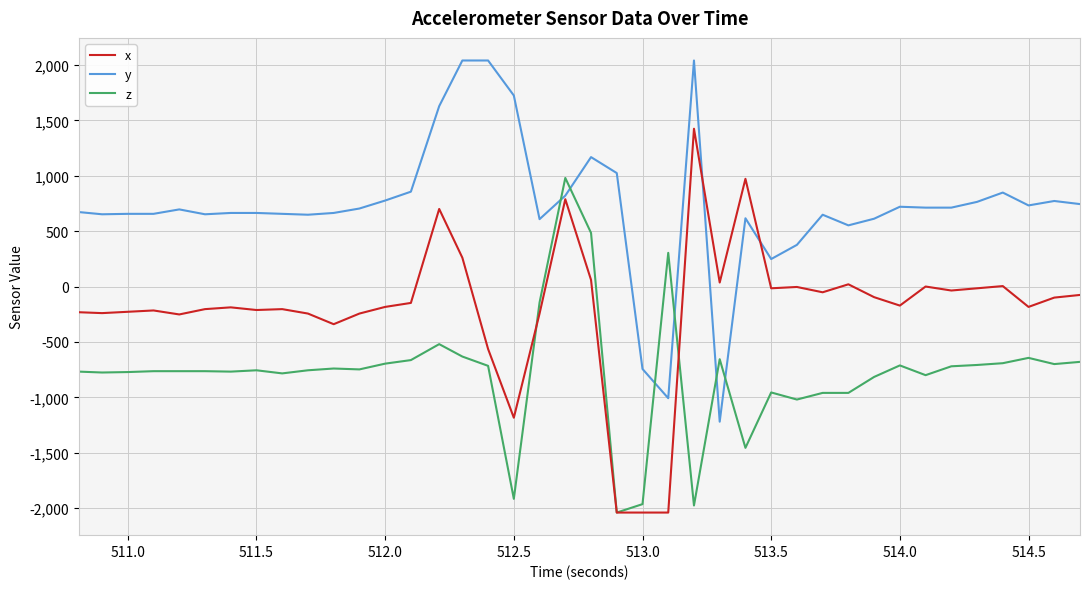

How many lines are shown in the chart?

3